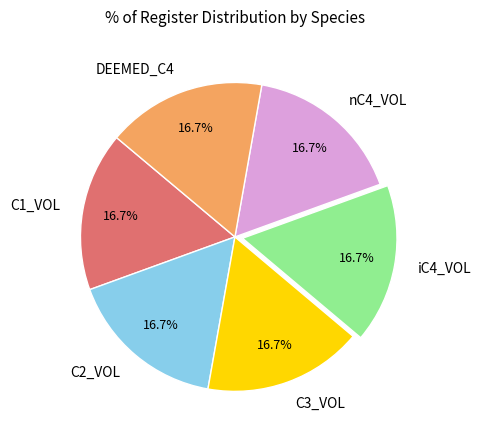

To the nearest percent, what is the average slice percentage?

17%